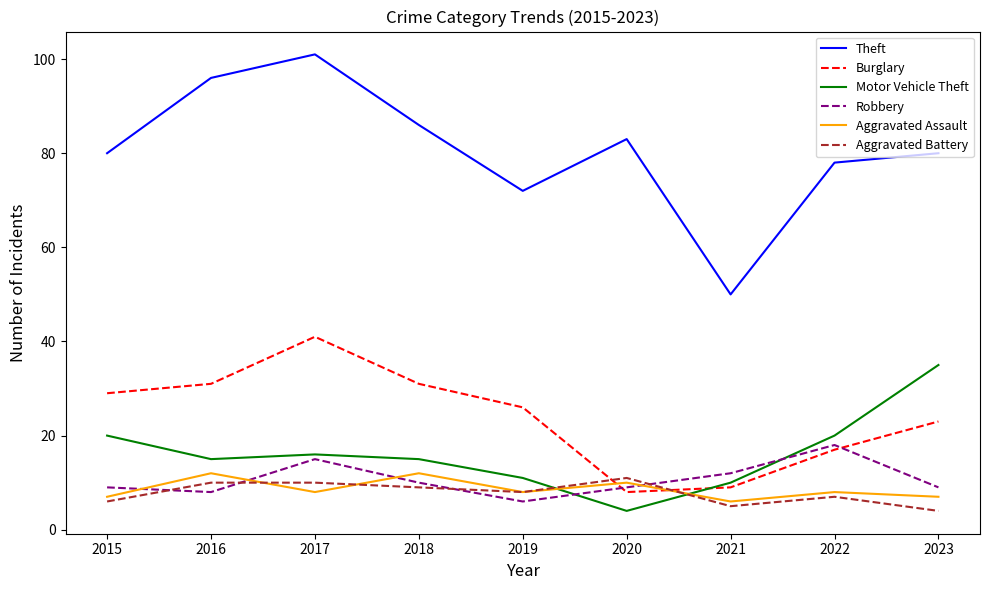

What are all the series names shown in the legend?

Theft, Burglary, Motor Vehicle Theft, Robbery, Aggravated Assault, Aggravated Battery